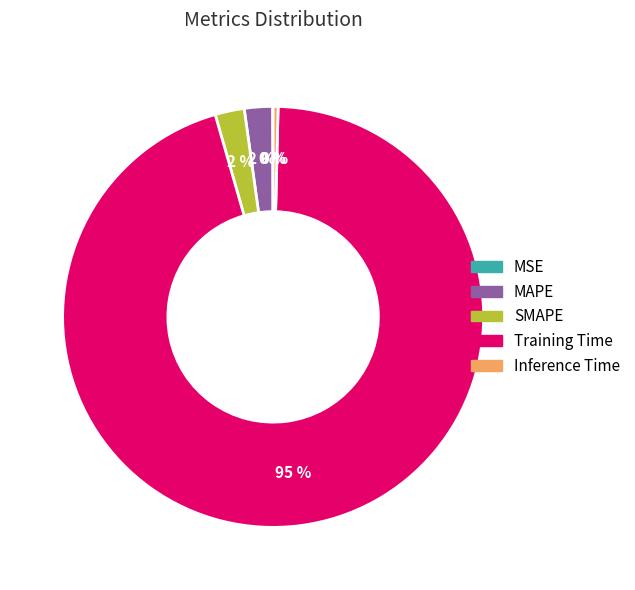

Is there a majority slice in this chart?

Yes